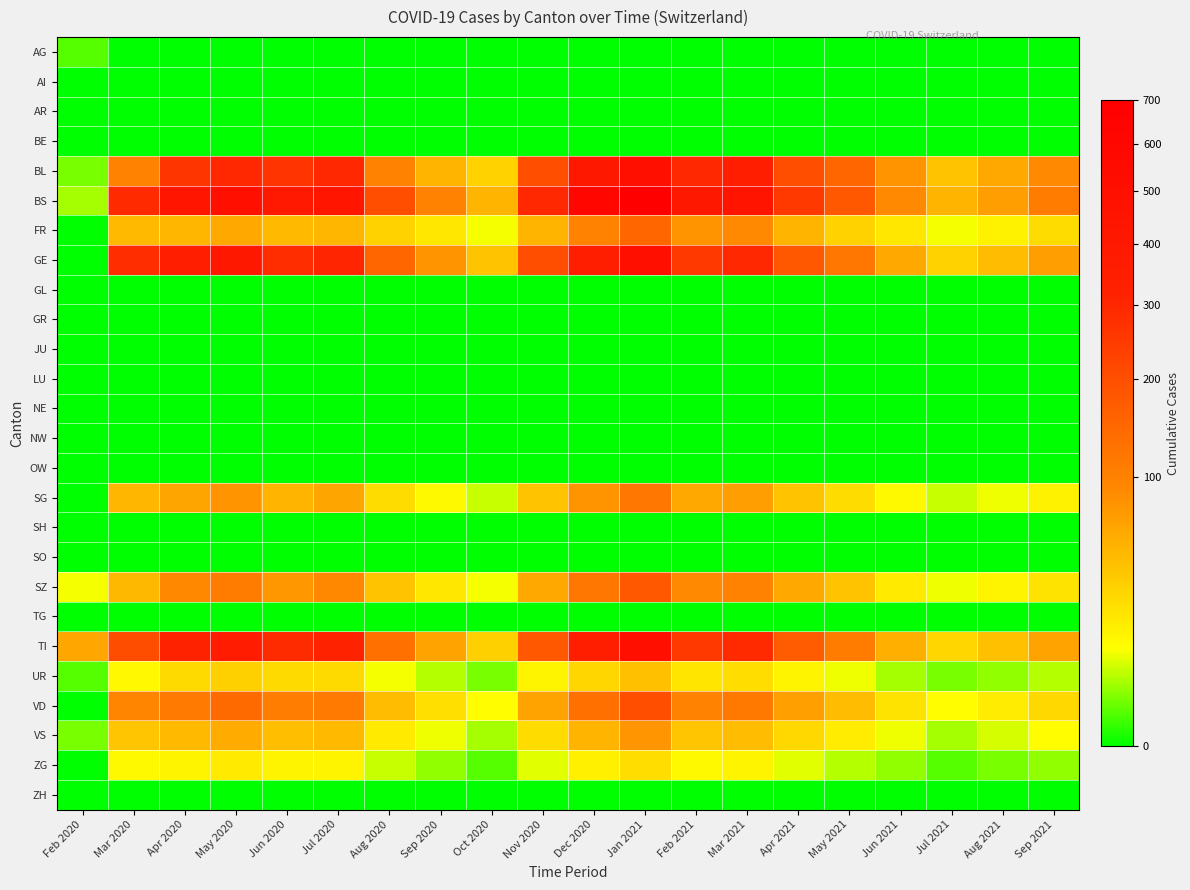

At which category is the sum across all series the highest?

Jan 2021